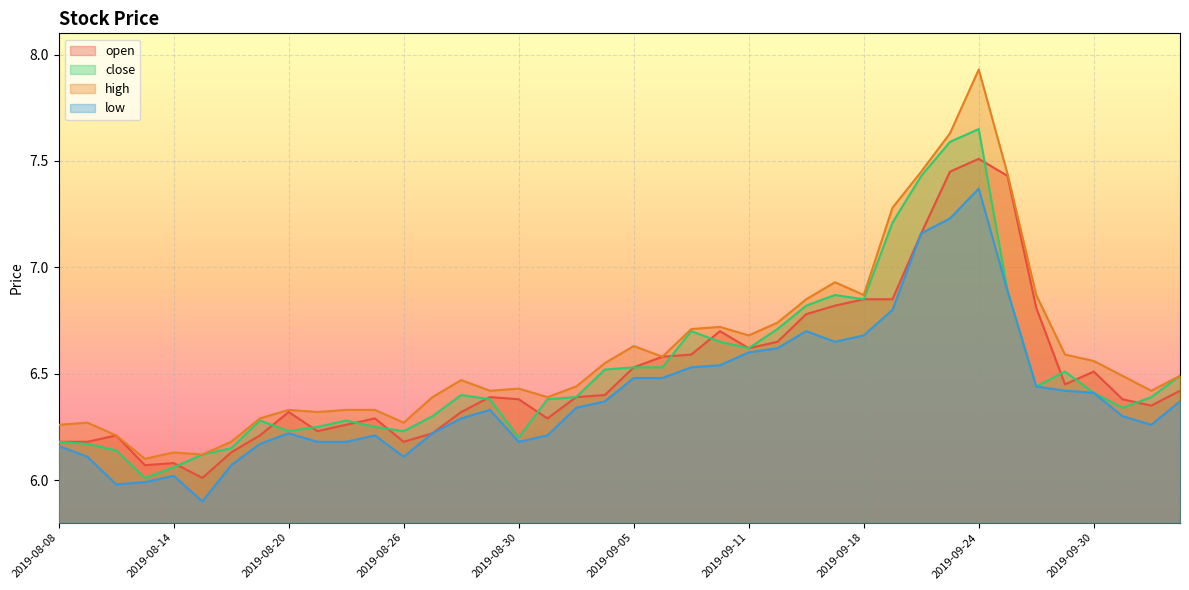

What is the difference between the open values at 2019-08-26 and 2019-09-03?

0.2